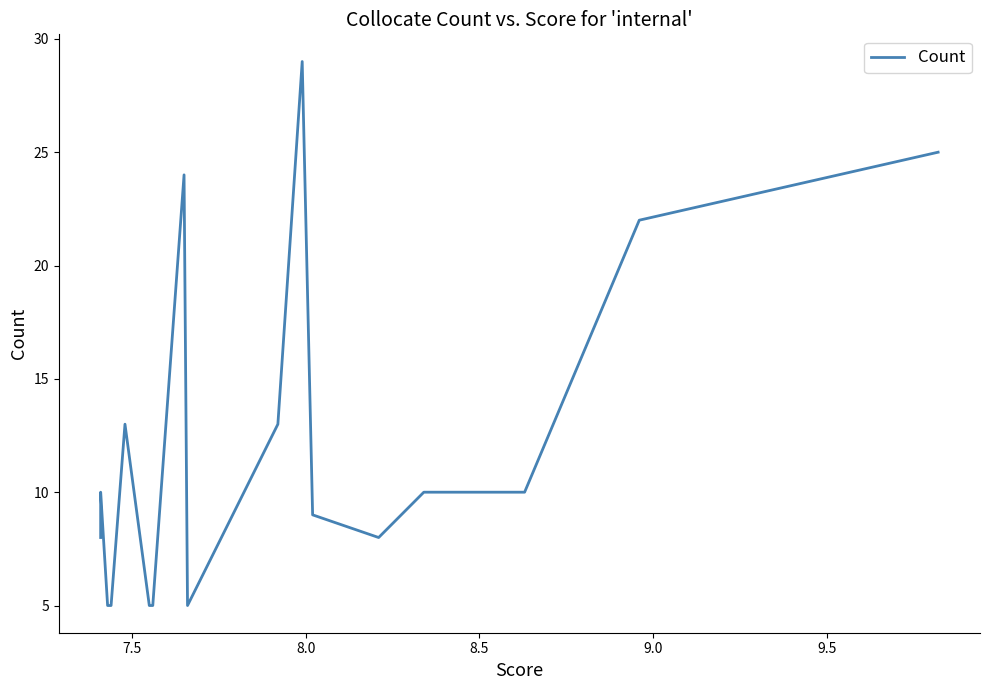

How many lines are shown in the chart?

1